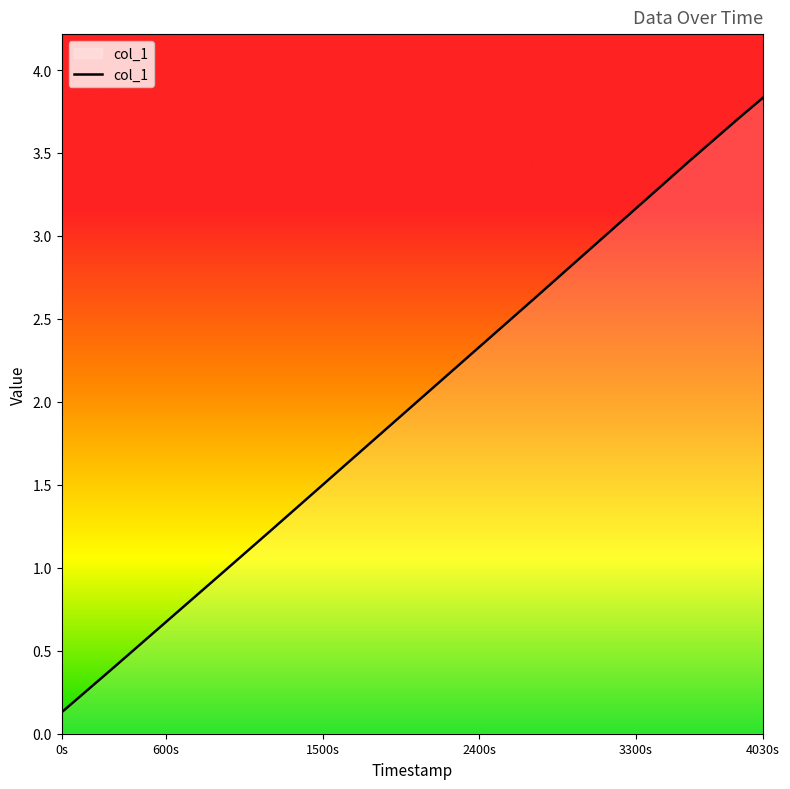

What is the greatest value displayed?

3.8